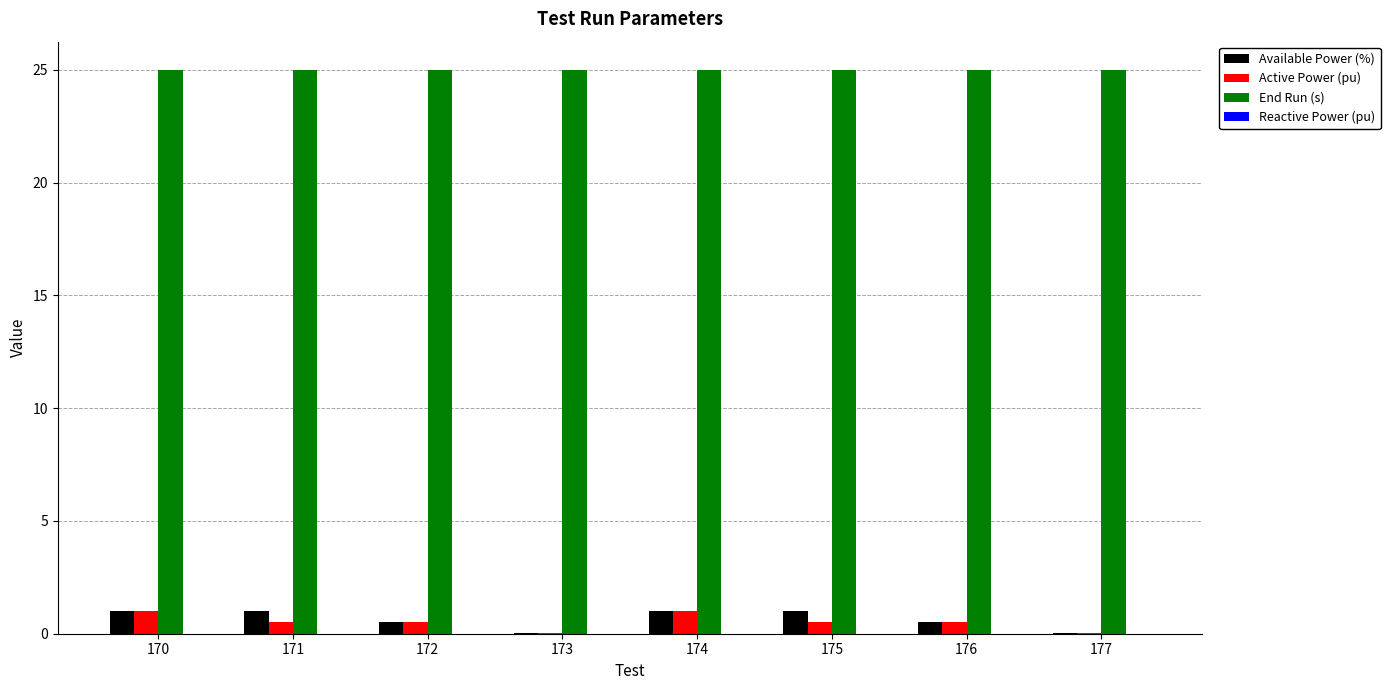

What is the maximum value for Active Power (pu)?

1.0